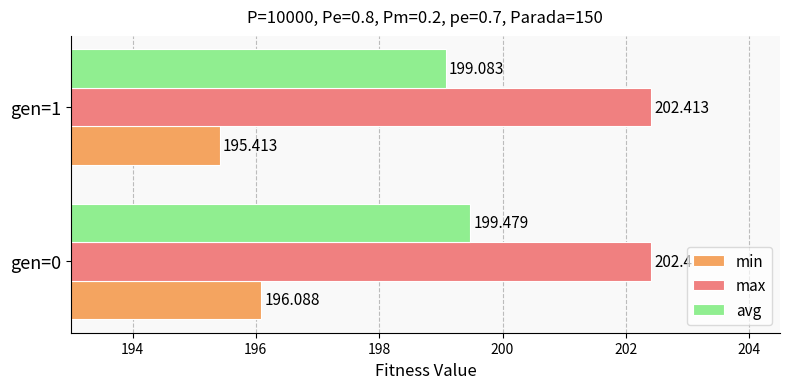

Rank the series at gen=1 from highest to lowest value.

max, avg, min